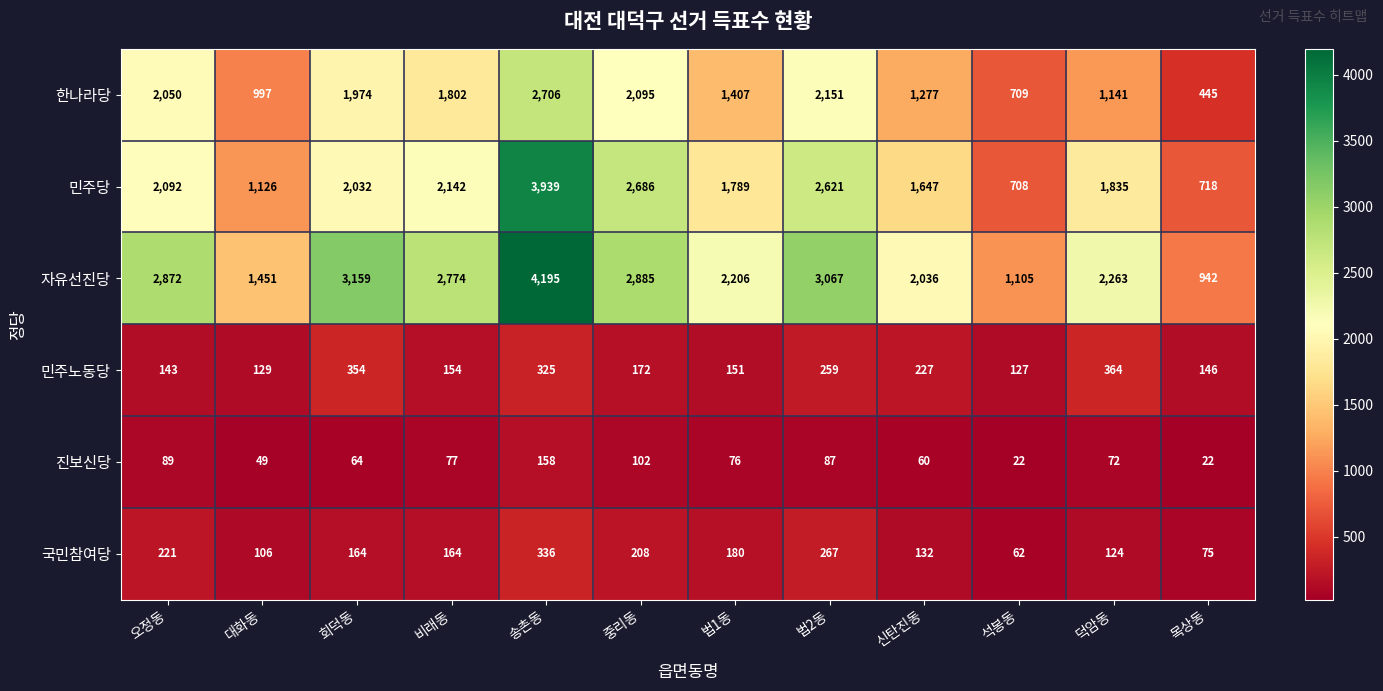

The 자유선진당 series shows 4590 at 회덕동. True or false?

False